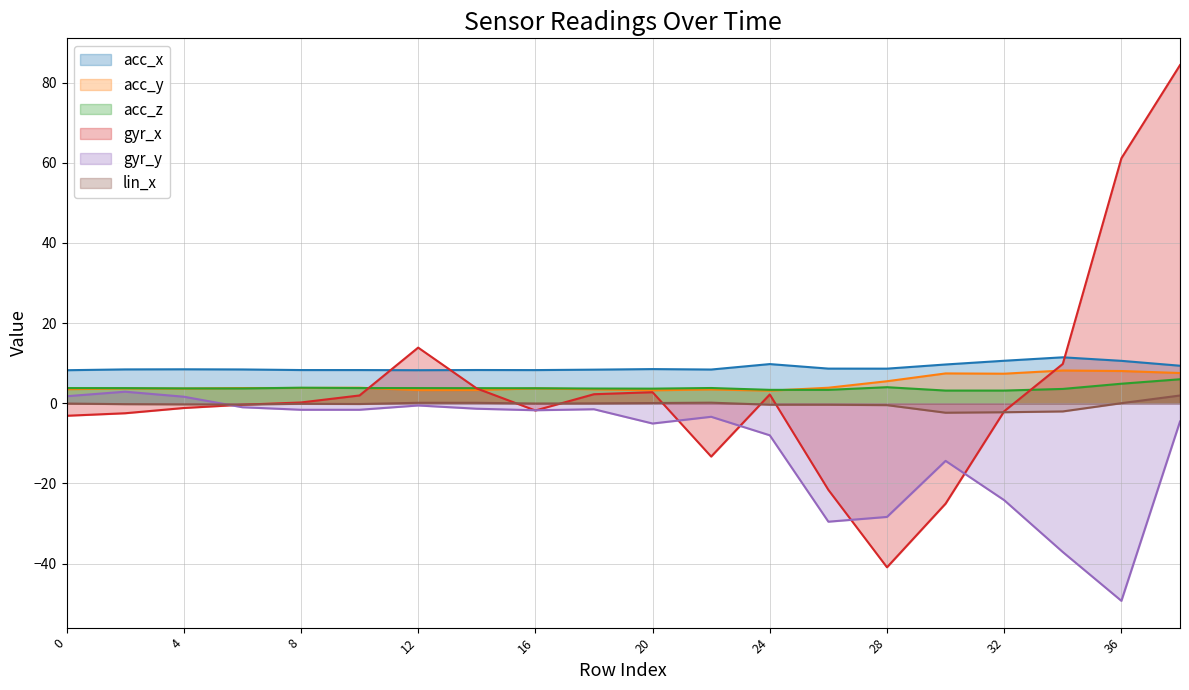

What is the lowest value of the gyr_y series?

-49.3